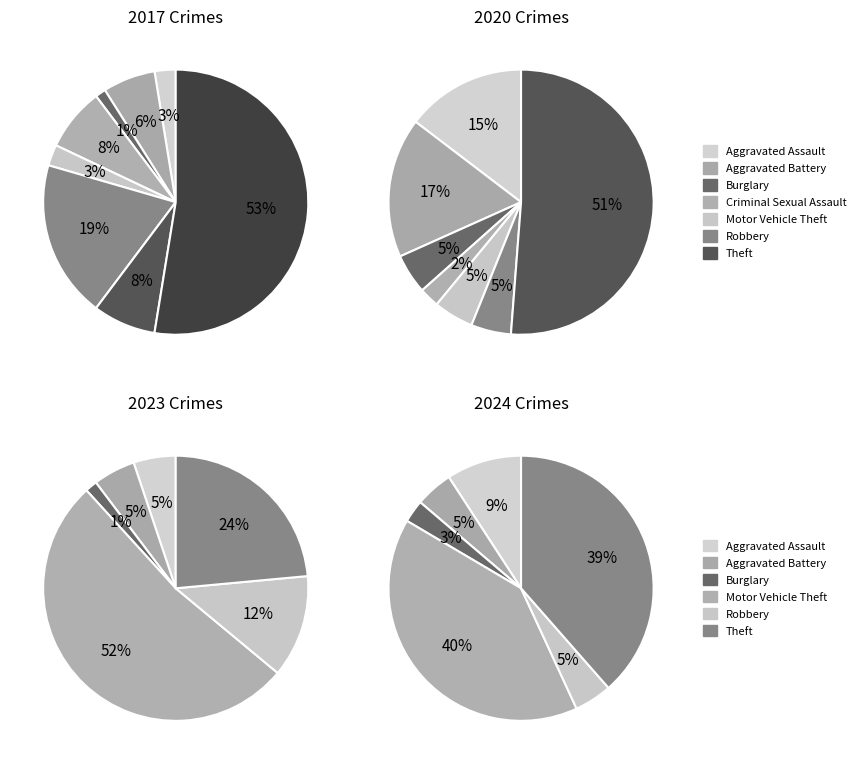

Does values_2024 account for over 50% of the chart?

No